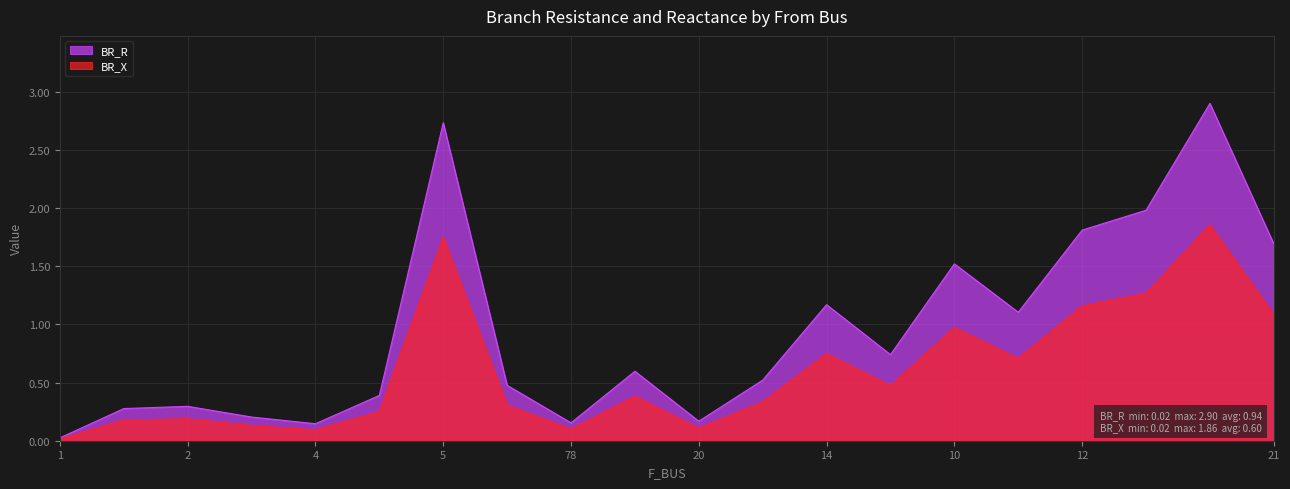

True or false: BR_R and BR_X cross at least once.

False